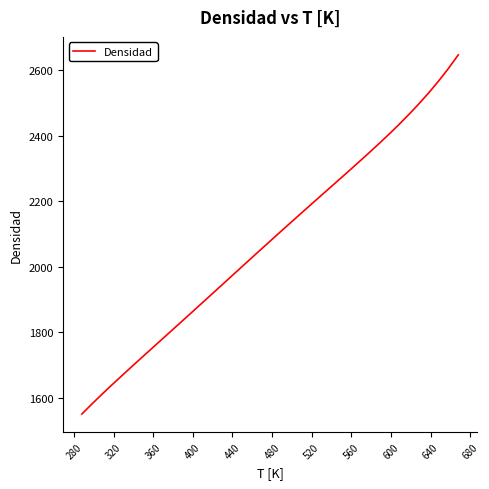

What is the difference between the maximum and minimum values?

1095.5